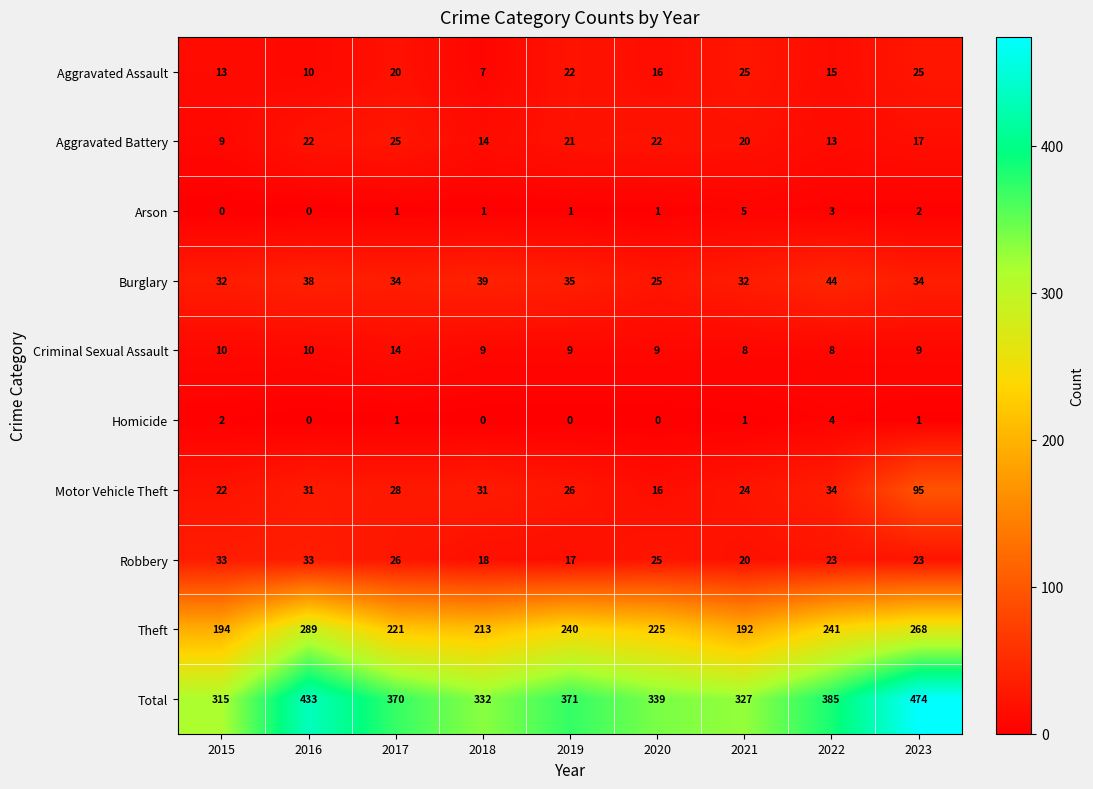

What is the approximate value of Homicide at 2022?

4